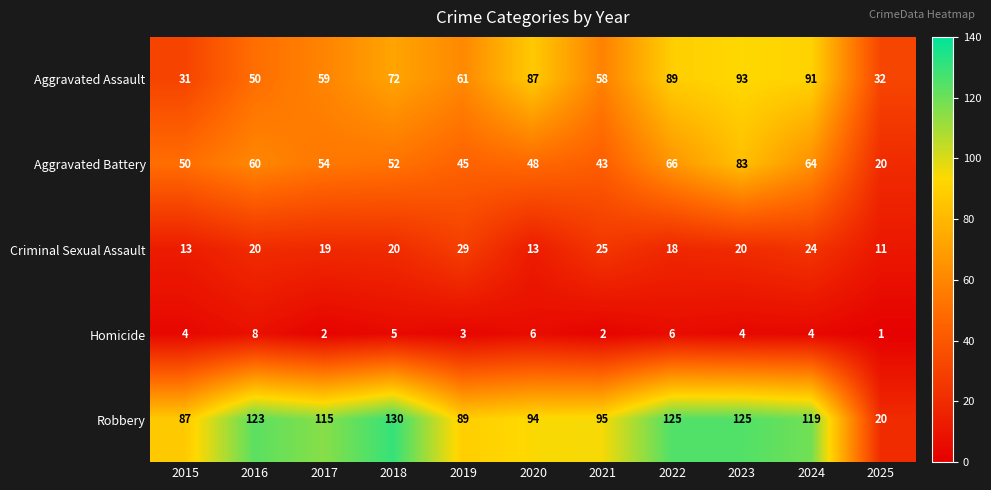

At which label is Aggravated Assault closest to 62?

2019